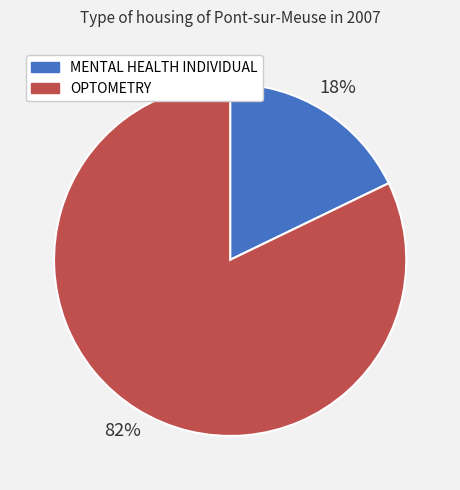

Which has a higher value, MENTAL HEALTH INDIVIDUAL or OPTOMETRY?

OPTOMETRY